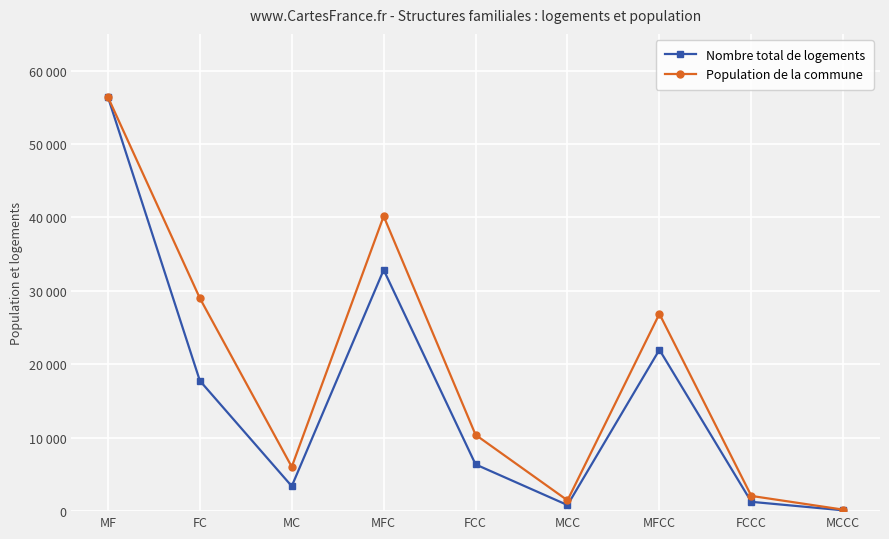

True or false: Nombre total de logements has more than 2 interior local peaks.

False